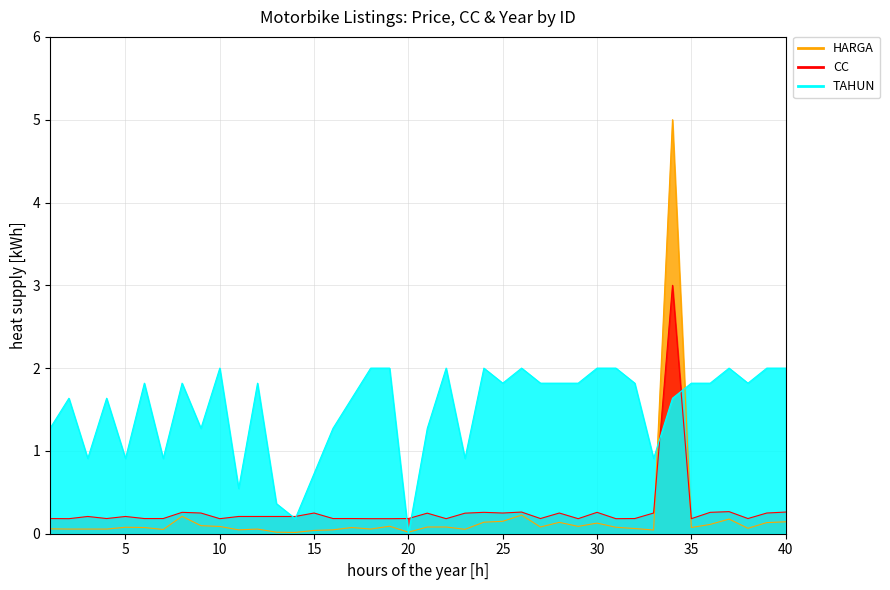

In TAHUN, how many points are higher than both neighbors (excluding endpoints)?

10